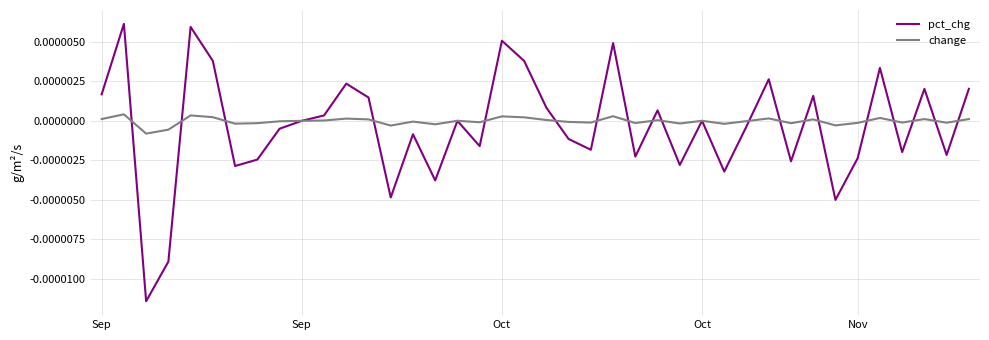

Rank the series by their maximum value, from lowest to highest.

change, pct_chg